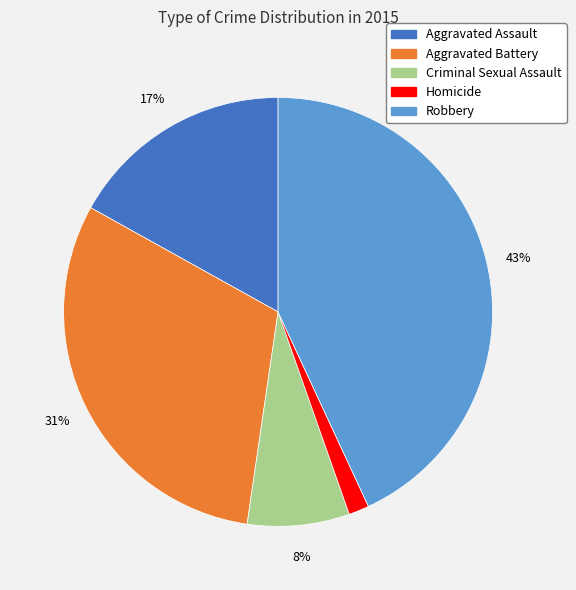

Which has a higher value, Criminal Sexual Assault or Aggravated Battery?

Aggravated Battery